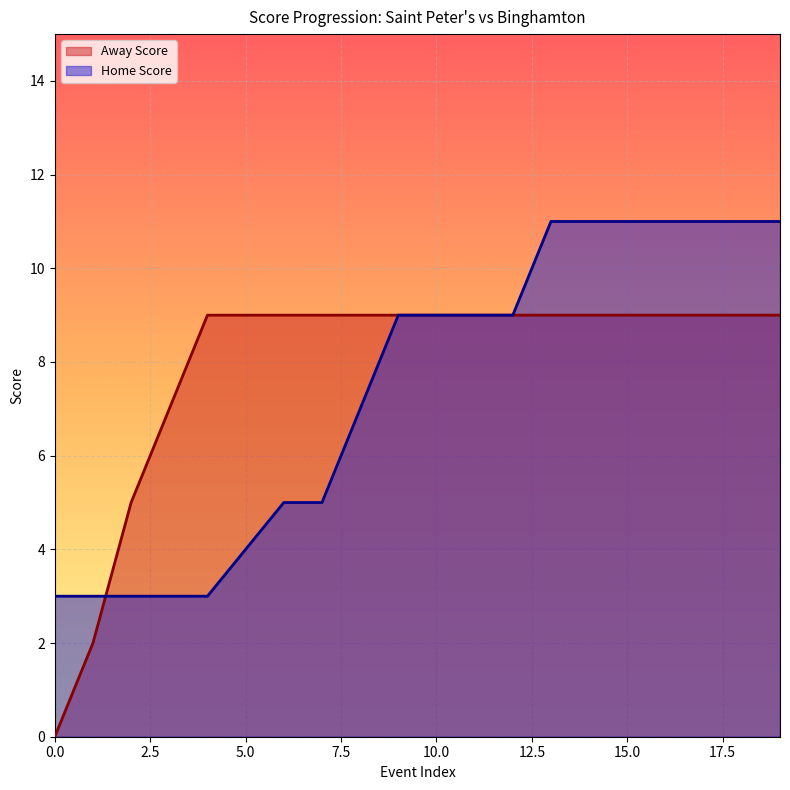

At which category is the sum across all series the highest?

13